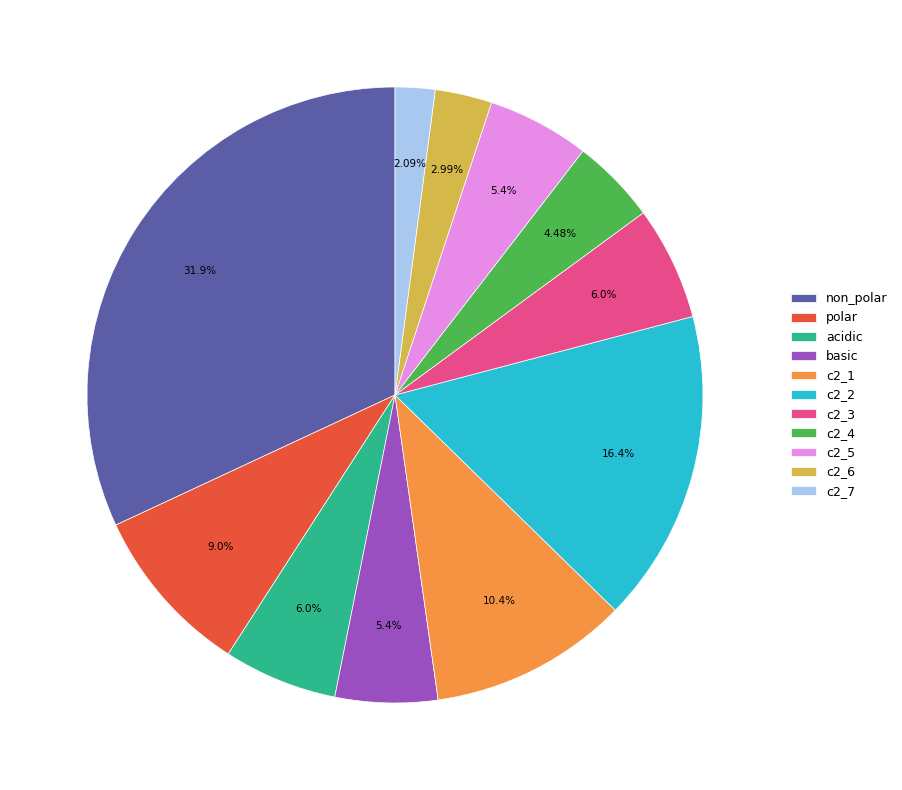

How many segments does this pie chart have?

11